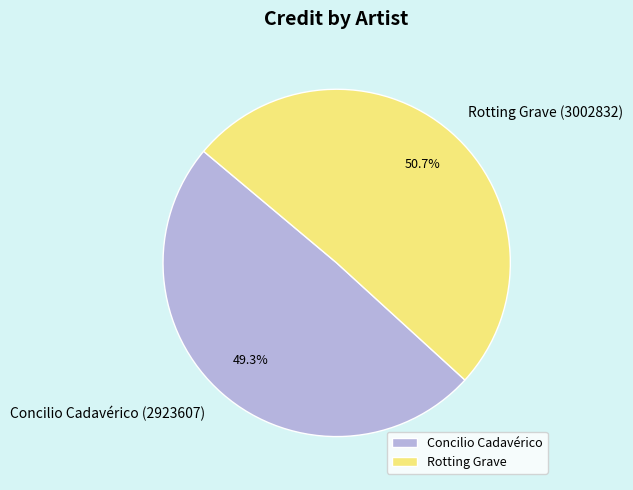

Is there a majority slice in this chart?

Yes